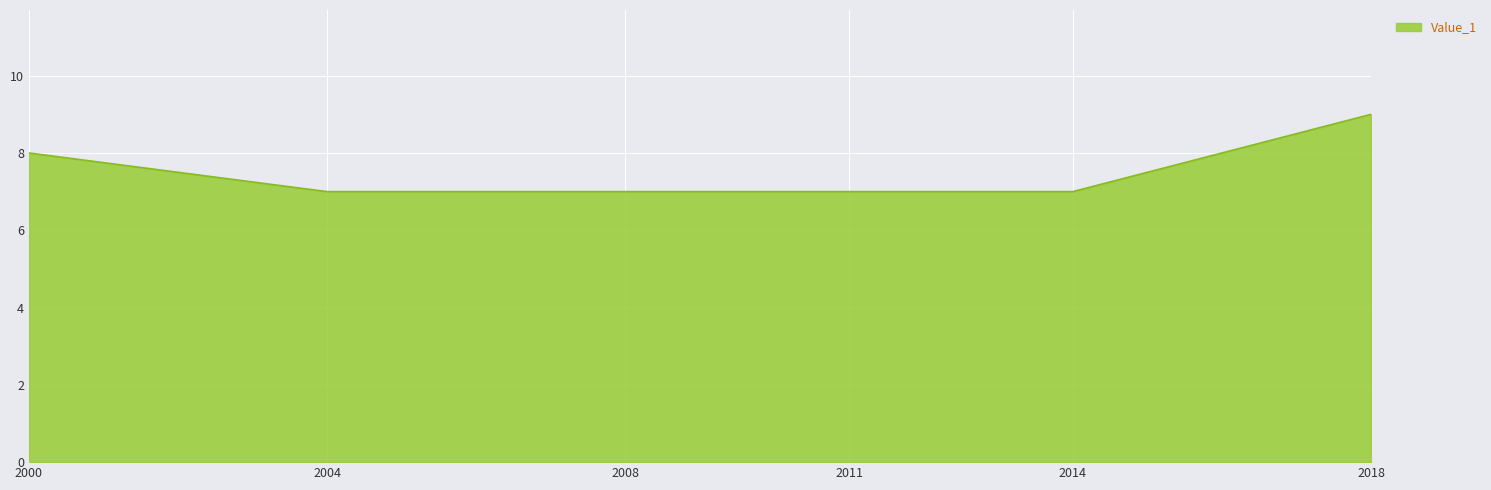

What is the change in value from 2004 to 2018?

+2